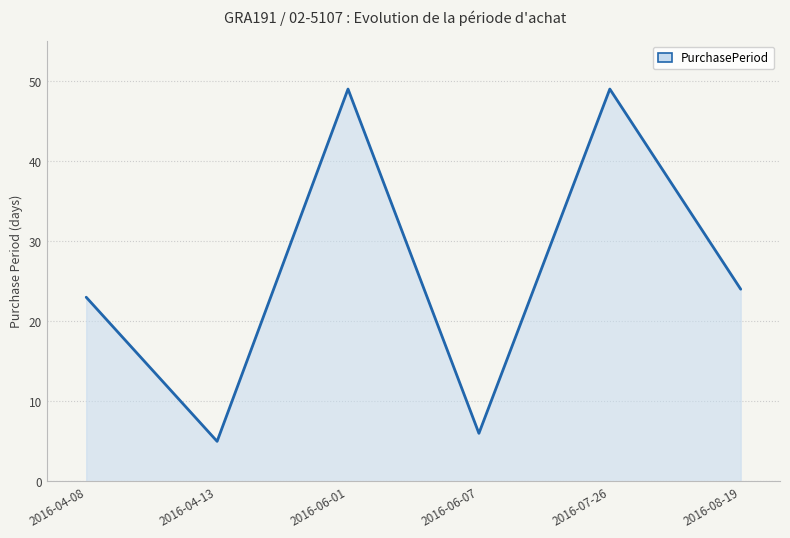

What is the smallest value displayed?

5